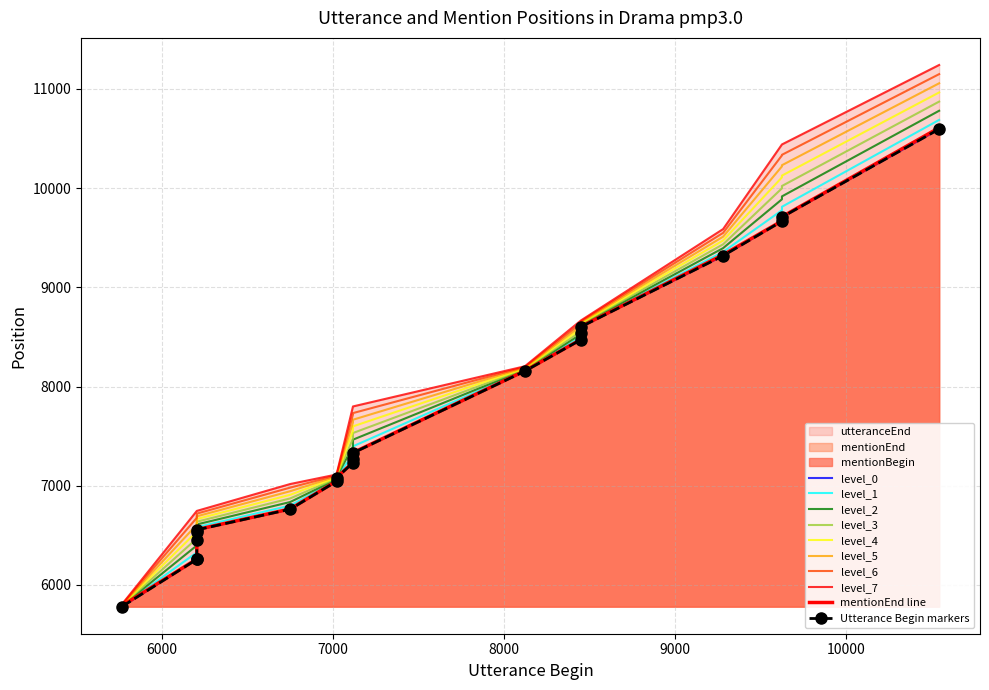

Which series has the widest spread of values?

utteranceEnd